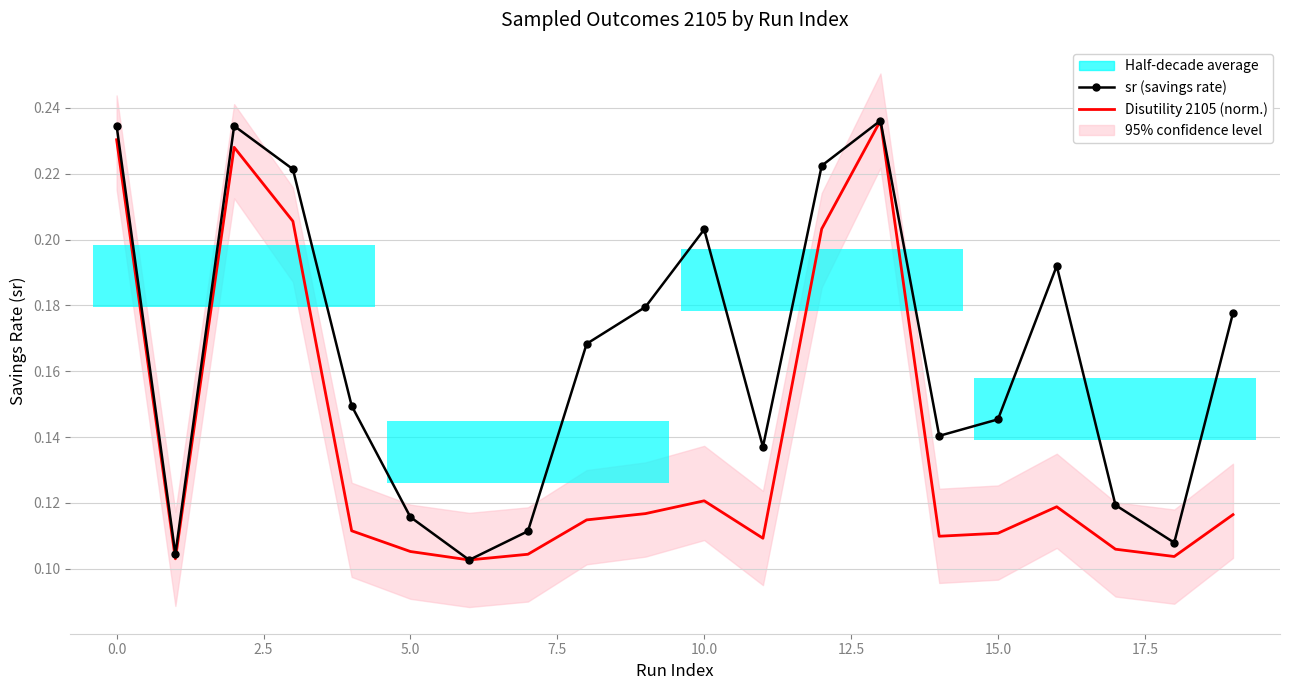

At how many categories does at least one series exceed 0?

20